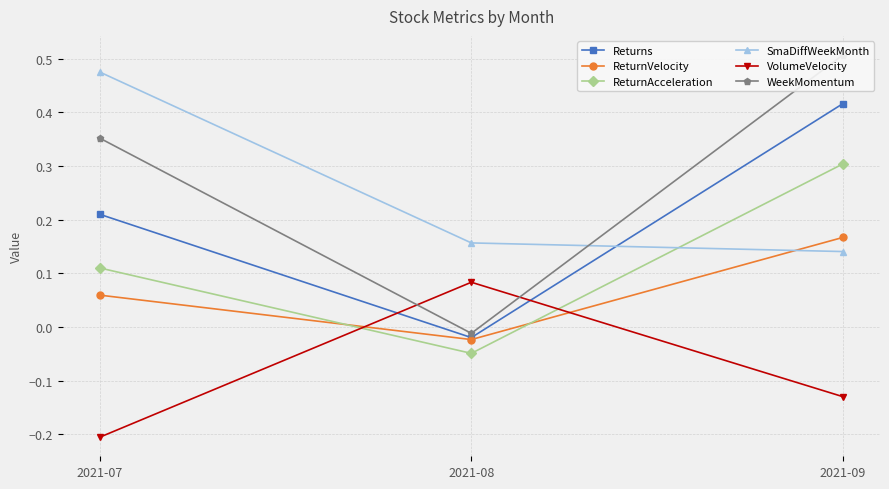

Is the value of WeekMomentum at 2021-08 greater than the value of ReturnAcceleration at 2021-08?

Yes